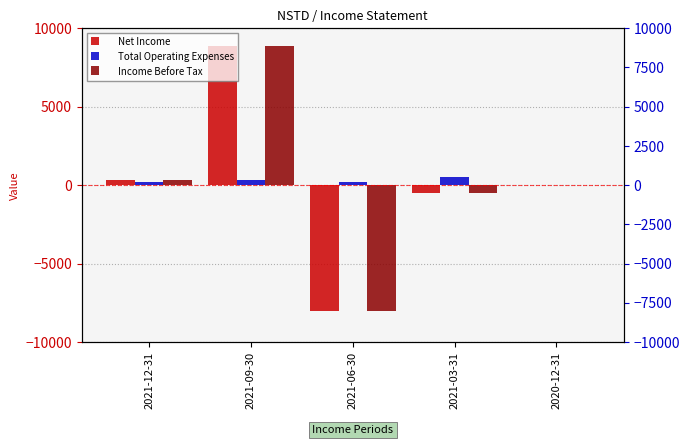

What is the highest value of the Income Before Tax series?

8900